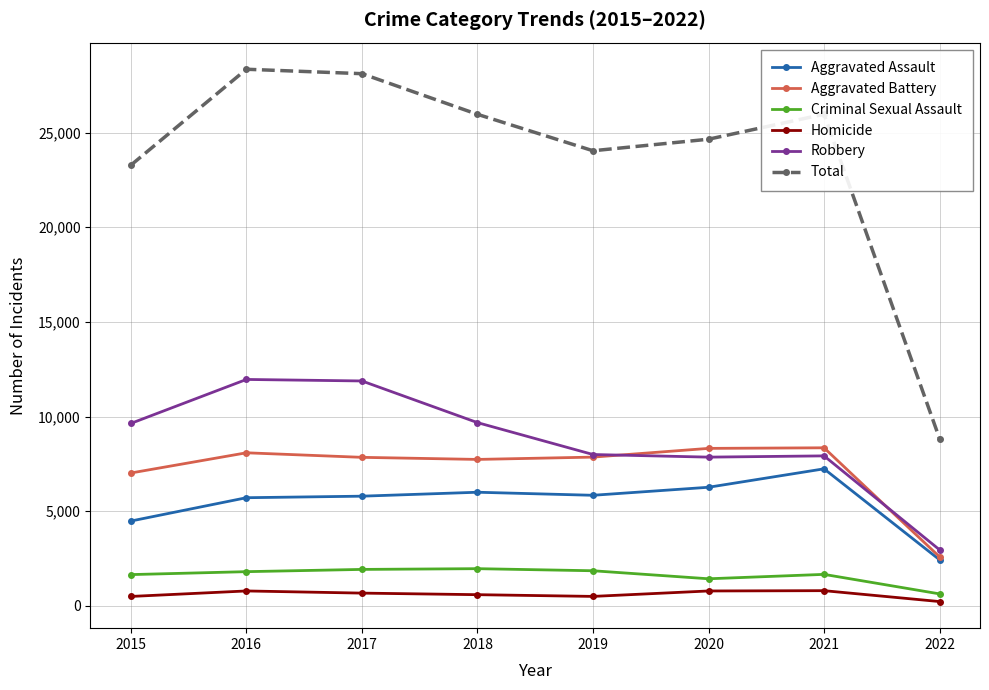

What is the highest value of the Criminal Sexual Assault series?

1963